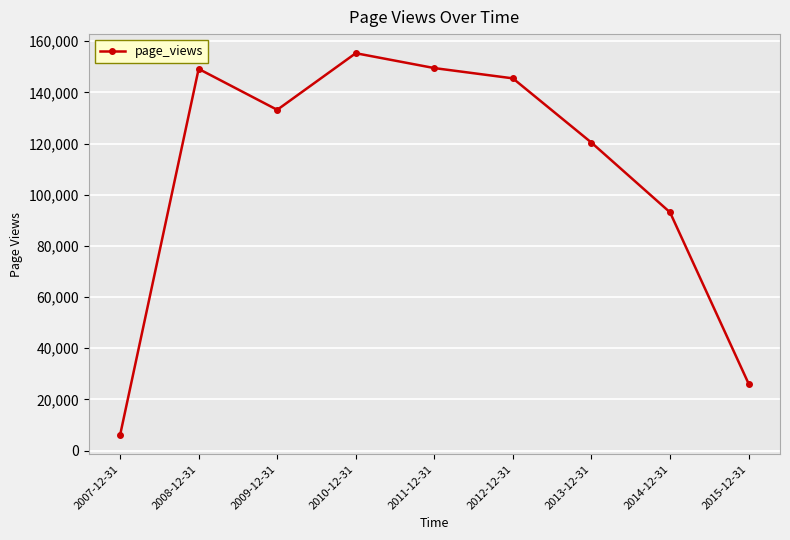

What is the difference between the second highest and second lowest values?

123359